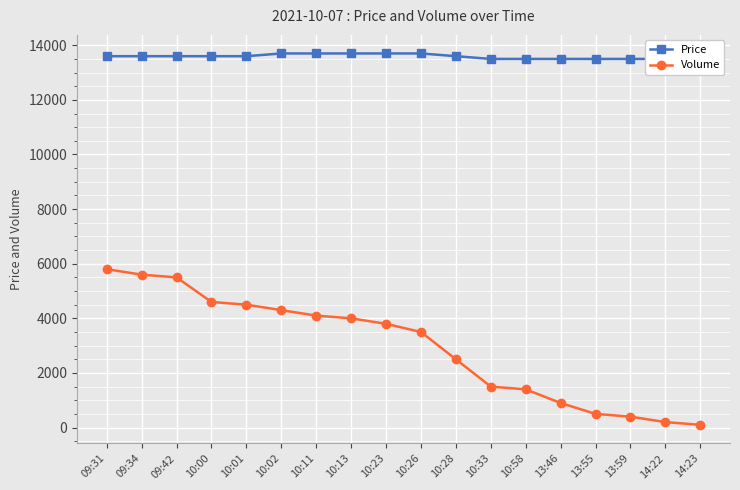

What is the average value of the Price series?

13589